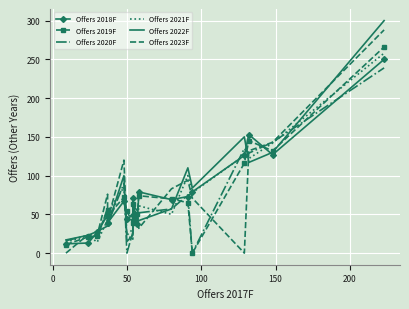

Which series has the largest total across all categories?

Offers 2022F